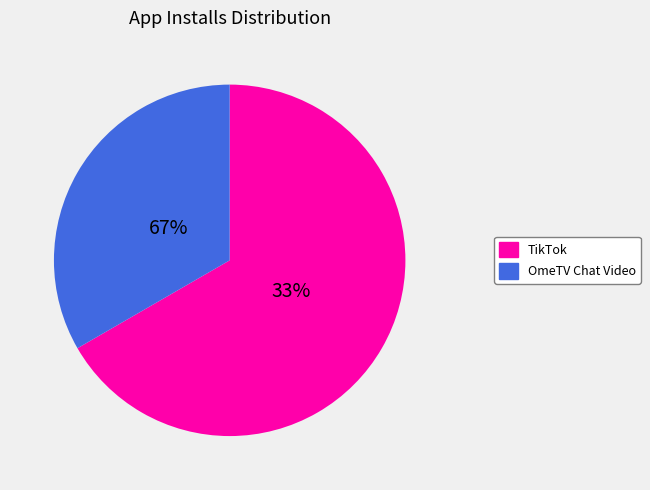

To the nearest percent, what portion does OmeTV Chat Video represent?

33%